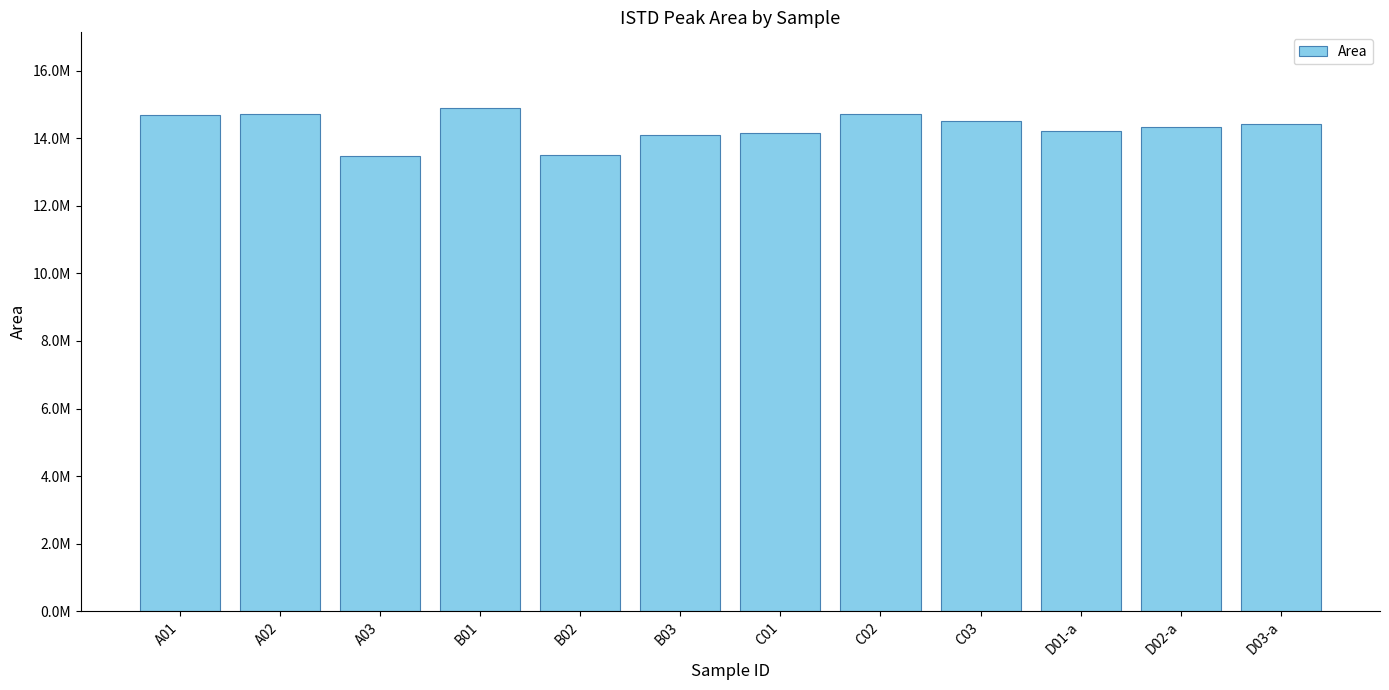

What is the change in value from B02 to D01-a?

+697665